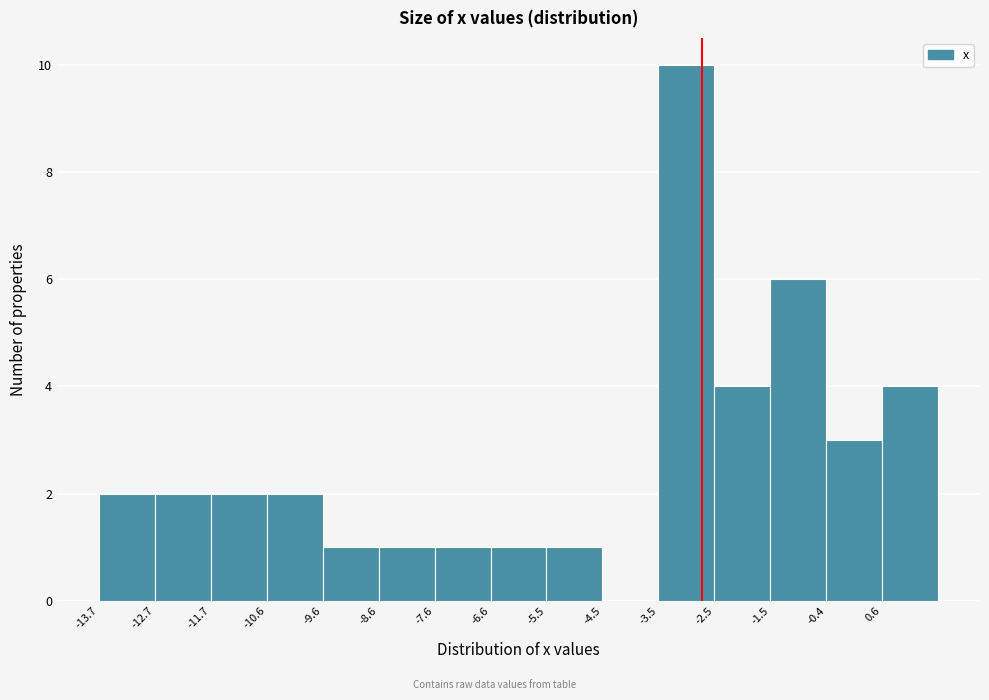

Reading left to right, transcribe this chart: for each bar, give the range it covers on the x-axis and its height. Neither the bar edges nor the heights are printed on the chart, so give them approximately, as read against the axes.

-13.70 to -12.68: 2
-12.68 to -11.66: 2
-11.66 to -10.64: 2
-10.64 to -9.62: 2
-9.62 to -8.60: 1
-8.60 to -7.58: 1
-7.58 to -6.56: 1
-6.56 to -5.54: 1
-5.54 to -4.52: 1
-4.52 to -3.50: 0
-3.50 to -2.48: 10
-2.48 to -1.46: 4
-1.46 to -0.44: 6
-0.44 to 0.58: 3
0.58 to 1.60: 4